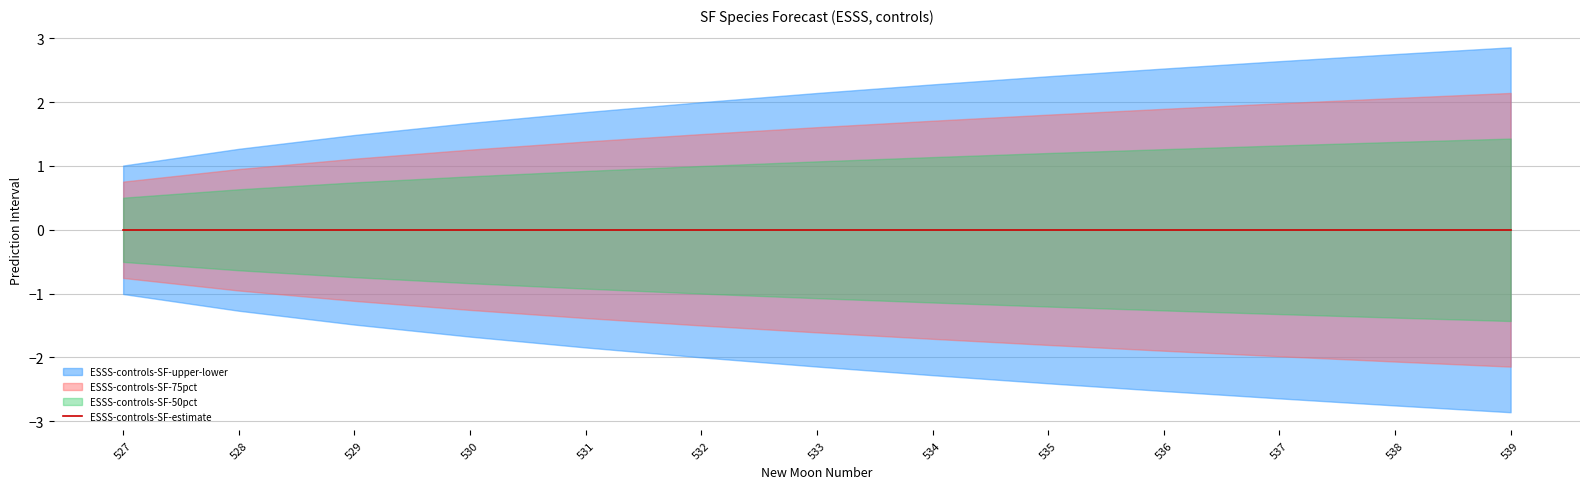

How many lines are shown in the chart?

4